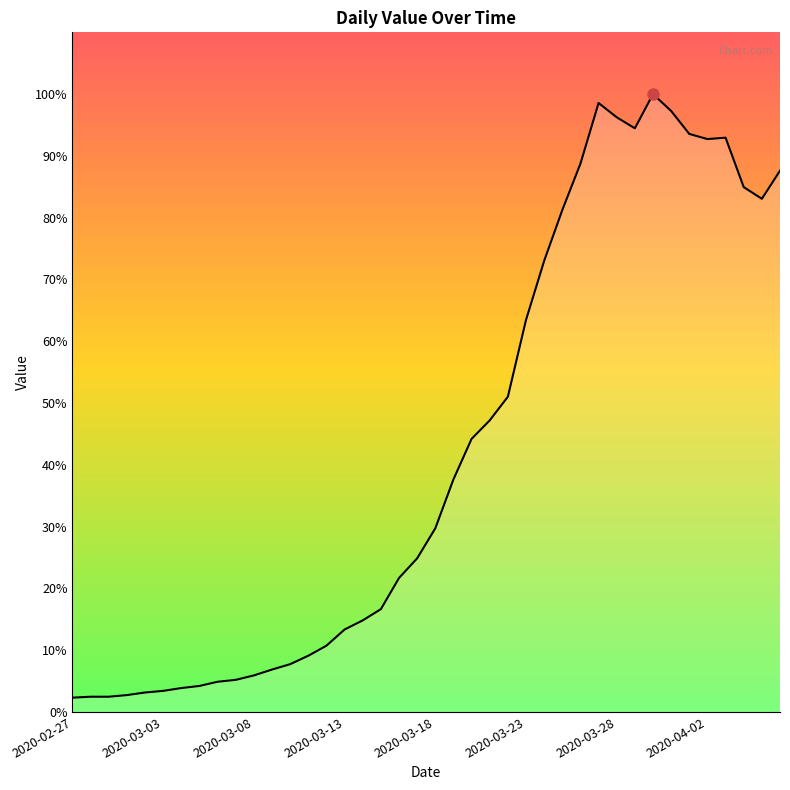

Does the chart have visible grid lines?

No